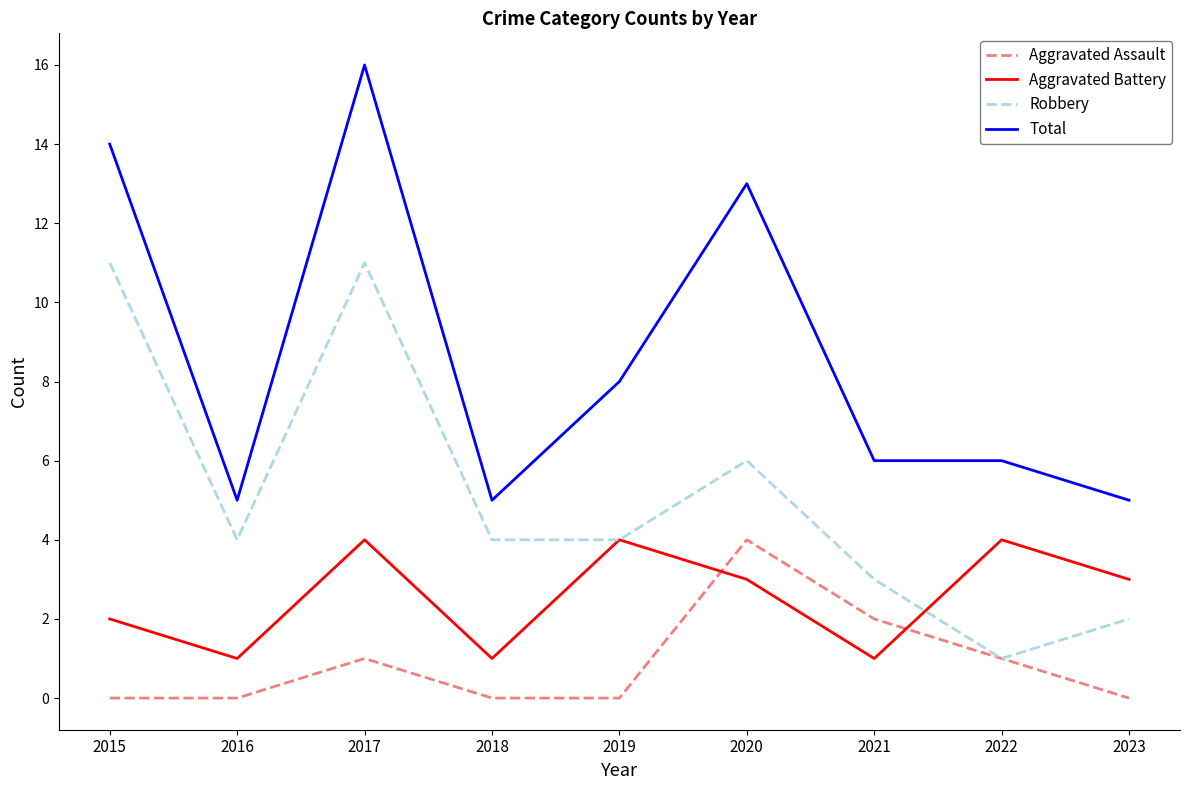

Is it true that Aggravated Assault equals 0 at 2016?

True